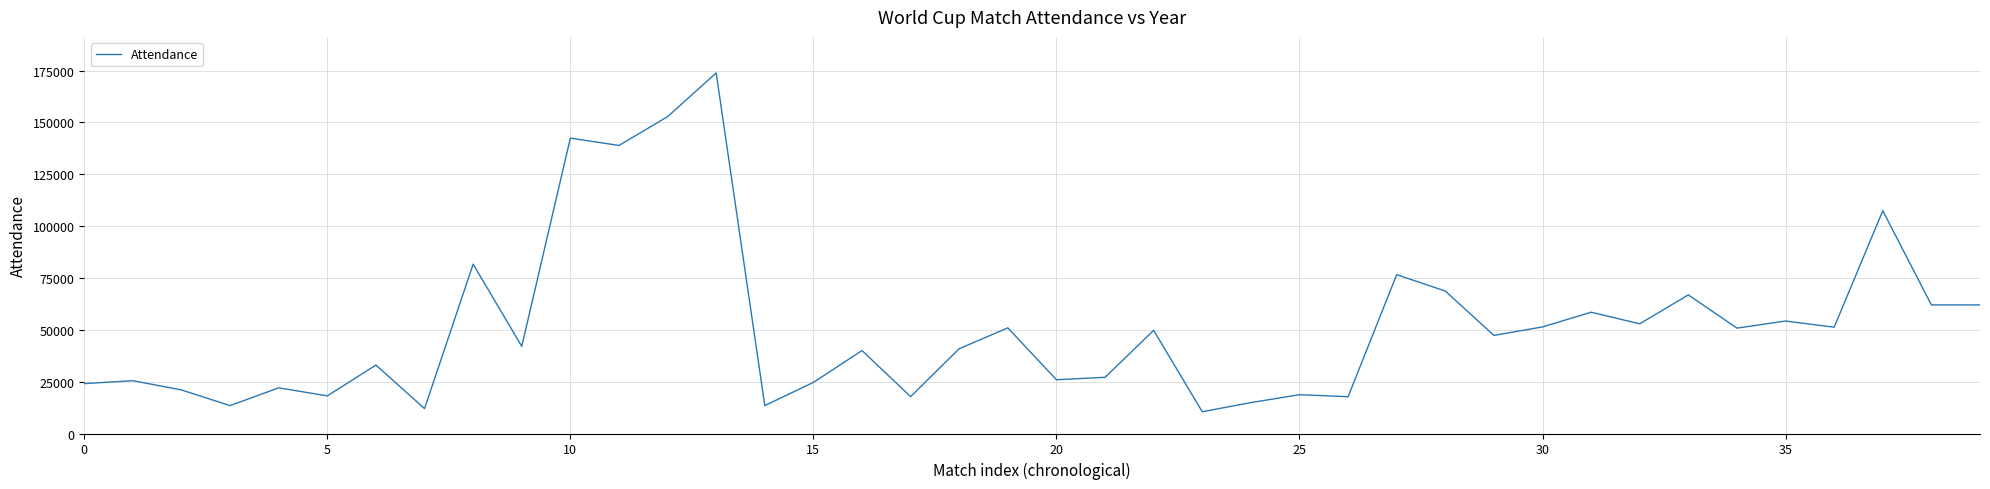

What is the maximum value shown in the chart?

173850